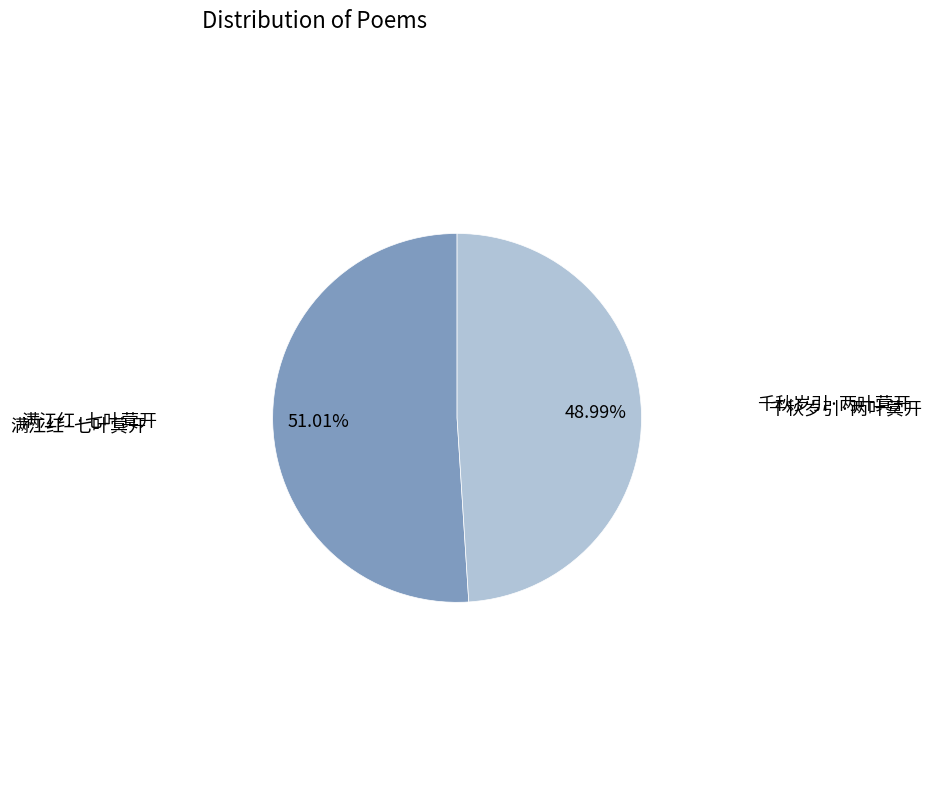

How many slices are in this pie chart?

2